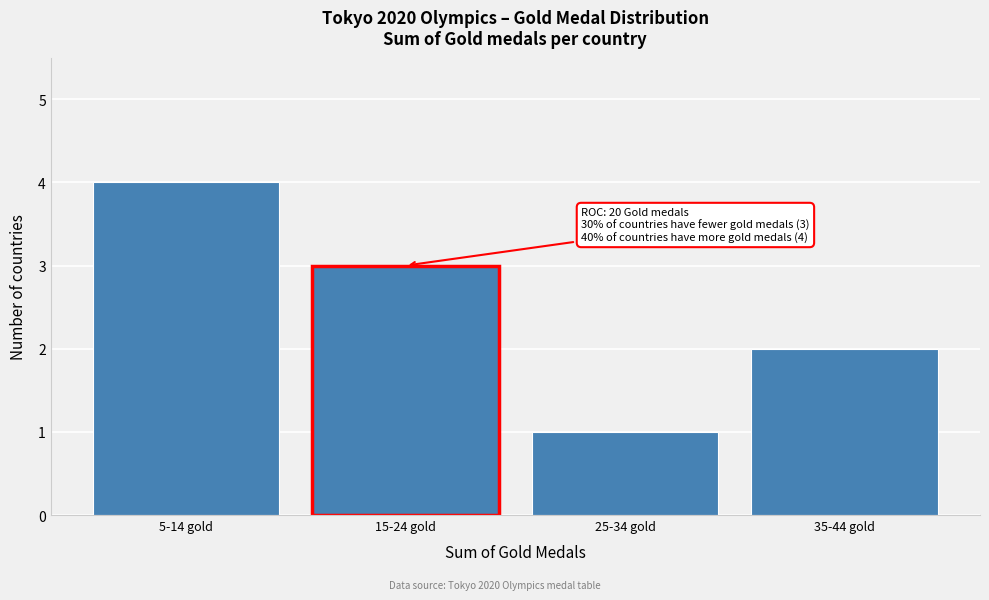

Reading left to right, what are all the values shown in this chart?

4	3	1	2